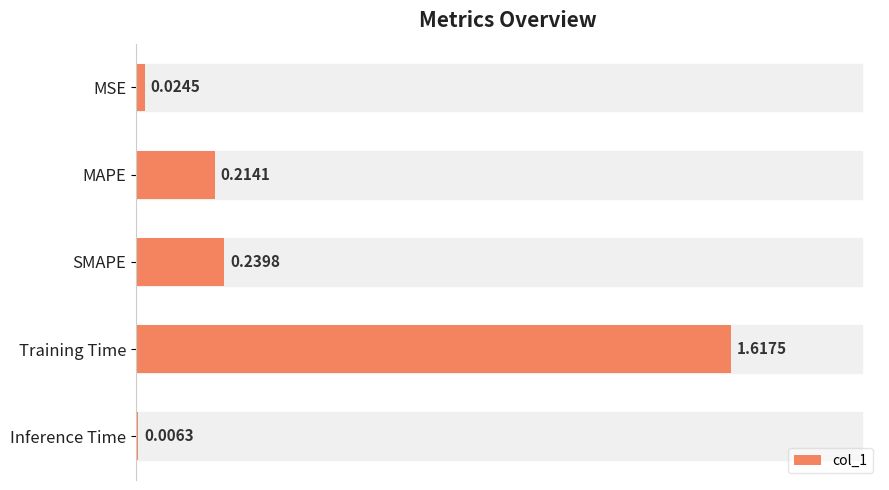

Where is the data nearest to the value 0?

Inference Time